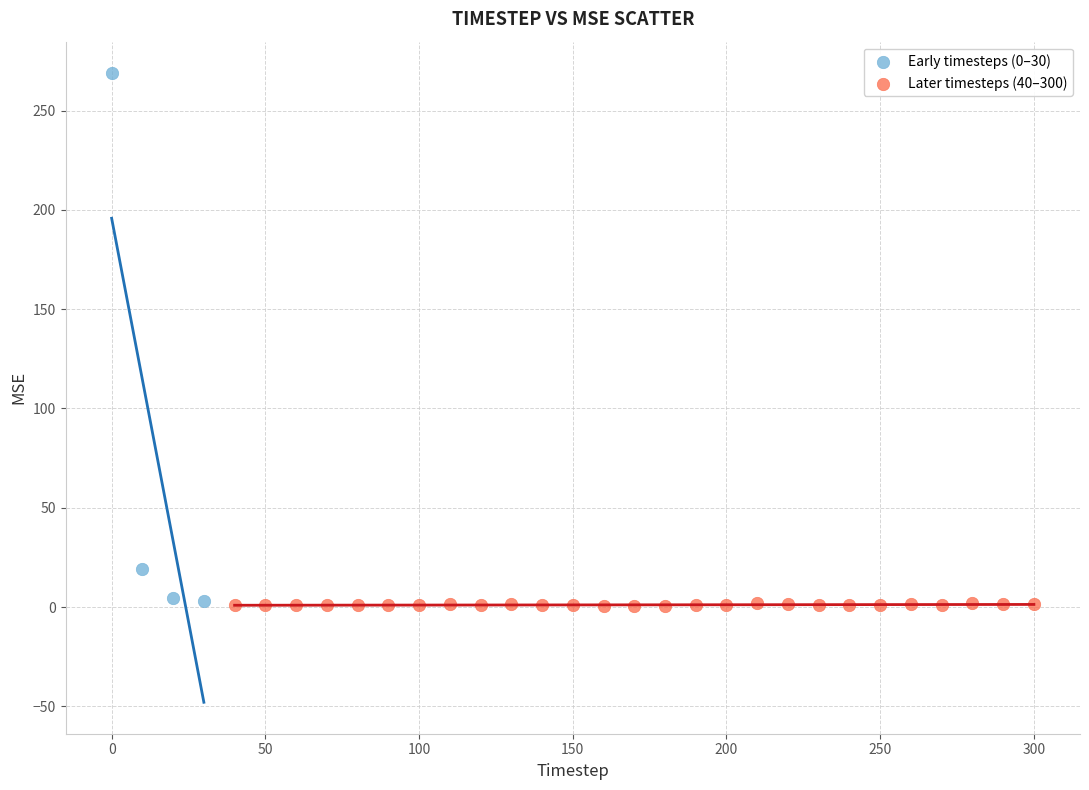

Which series has the widest spread of Y values?

Early timesteps (0–30)